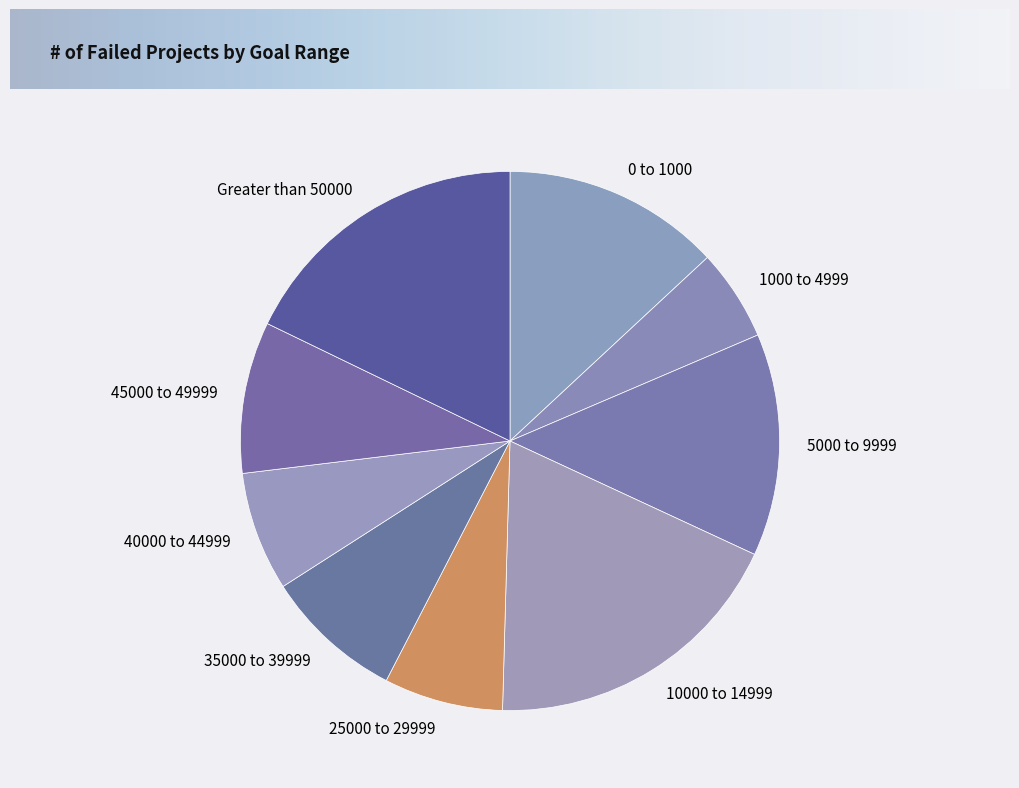

Is the sum of 45000 to 49999 and 5000 to 9999 greater than half?

No